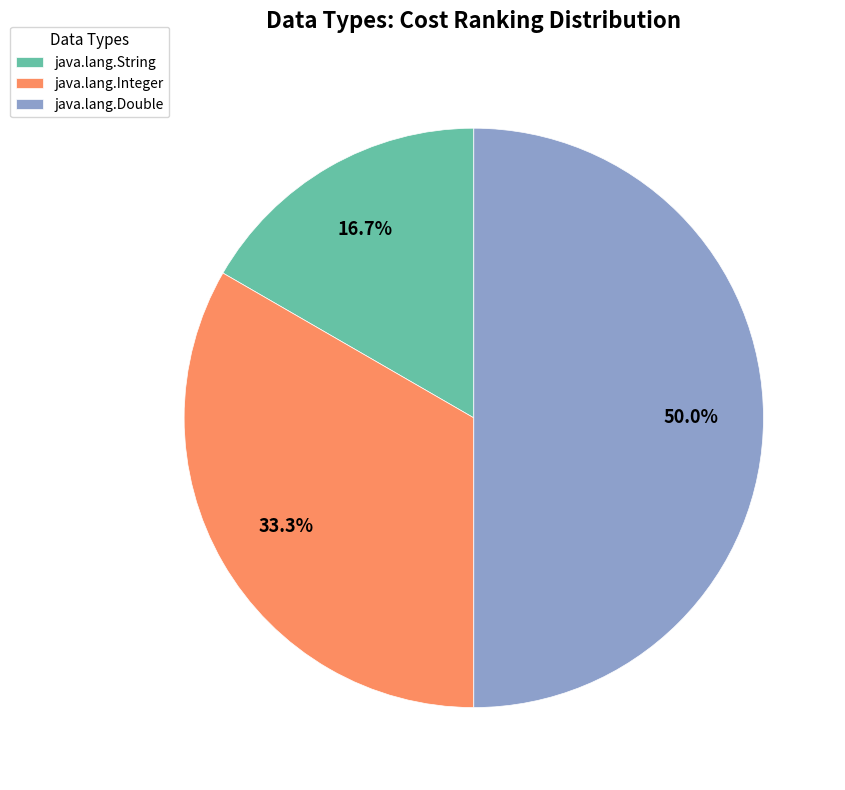

How much of the chart is everything except java.lang.Integer?

66.7%